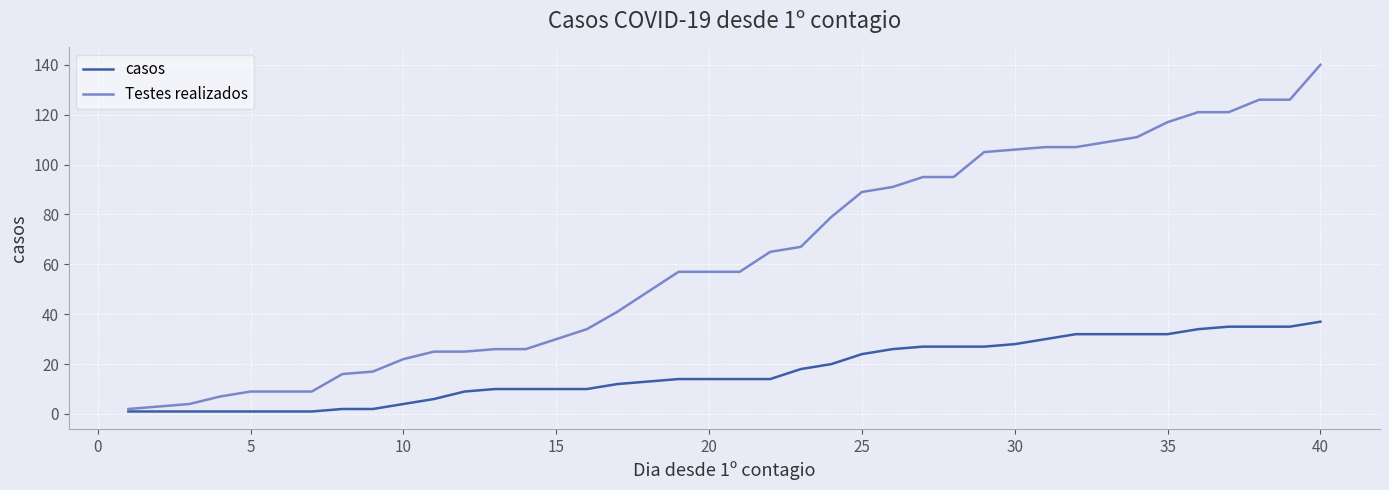

Which series has the widest spread of values?

Testes realizados